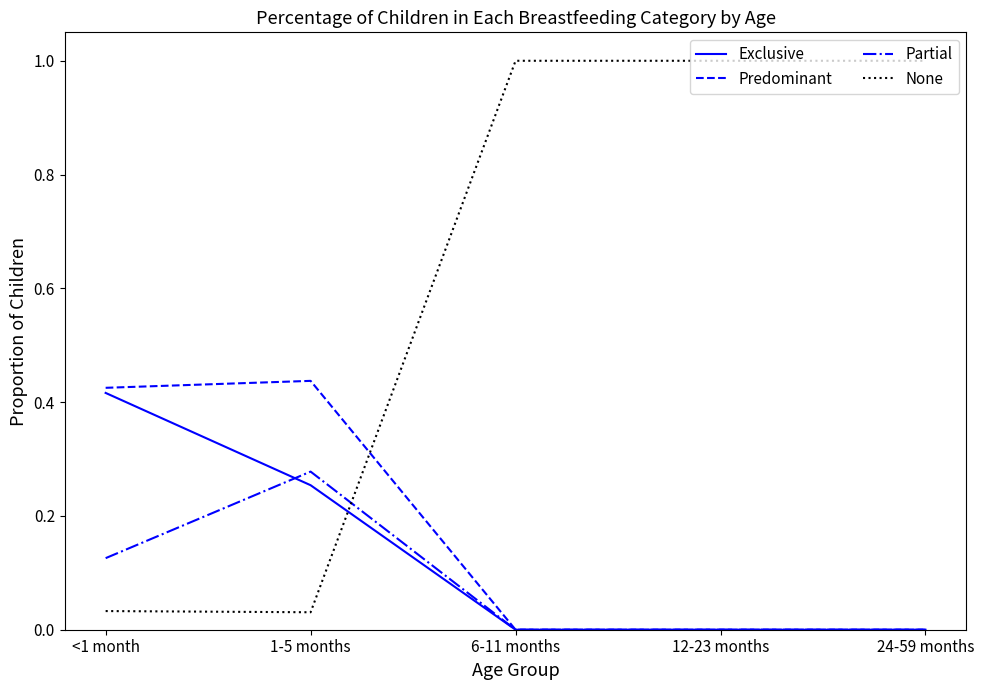

What is the greatest value displayed?

1.0